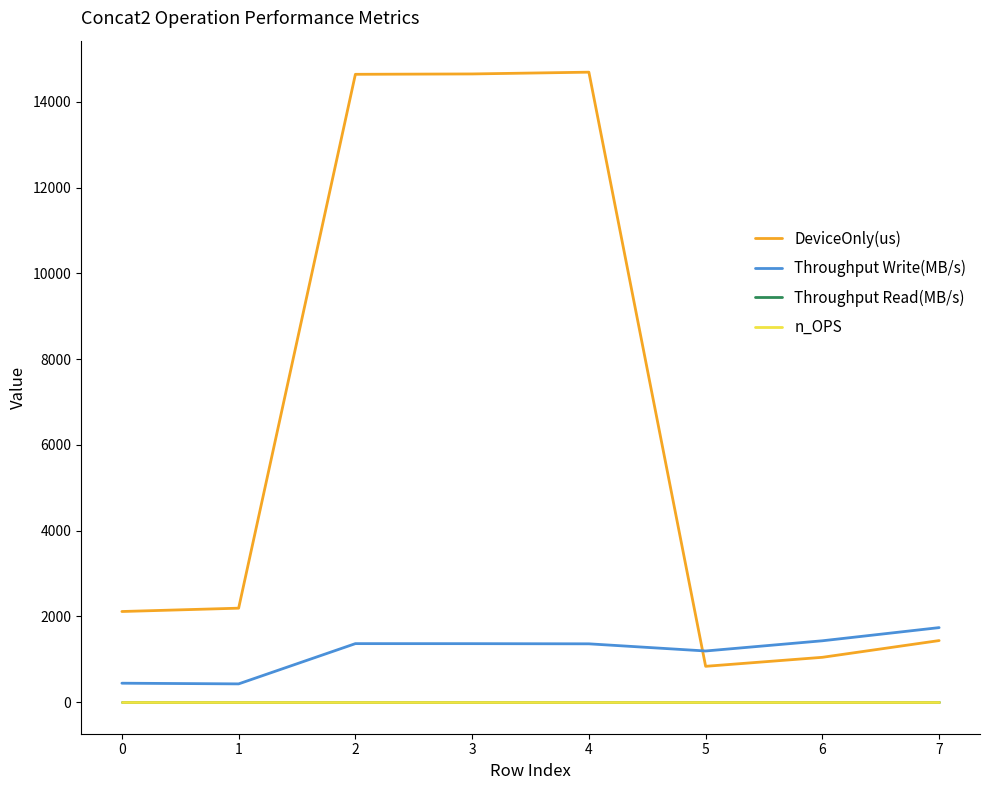

Is this an area chart (filled region under the line)?

No